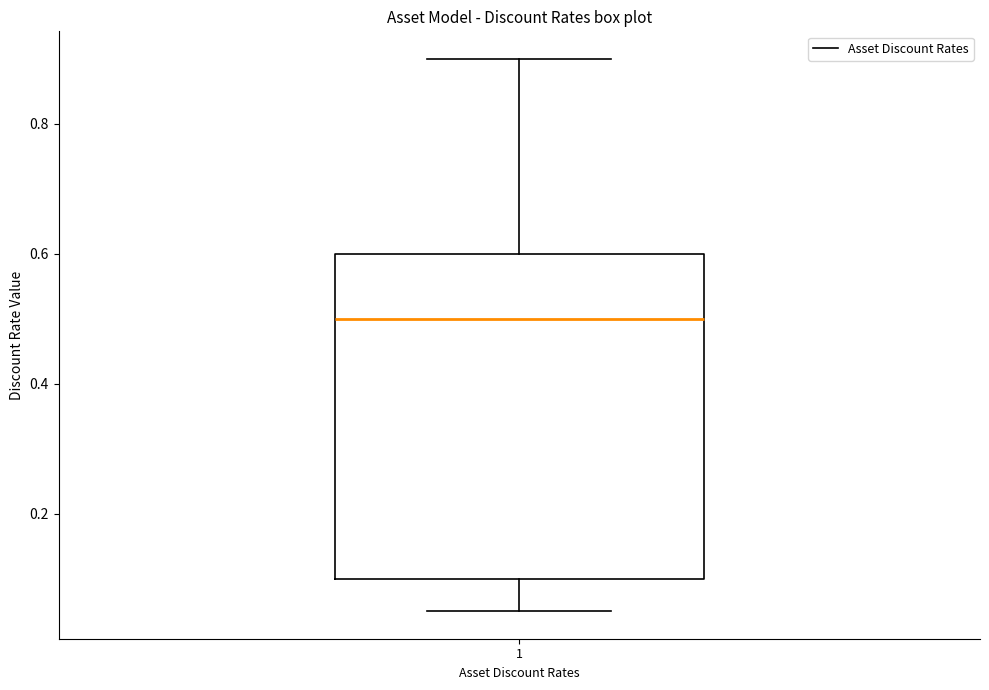

Read this box plot against the y-axis: the position of the median line, the range covered by the box, and the ends of both whiskers. The values are not printed on the chart, so give them approximately, as read against the axis.

median 0.50, box 0.10 to 0.60, whiskers 0.06 to 0.90